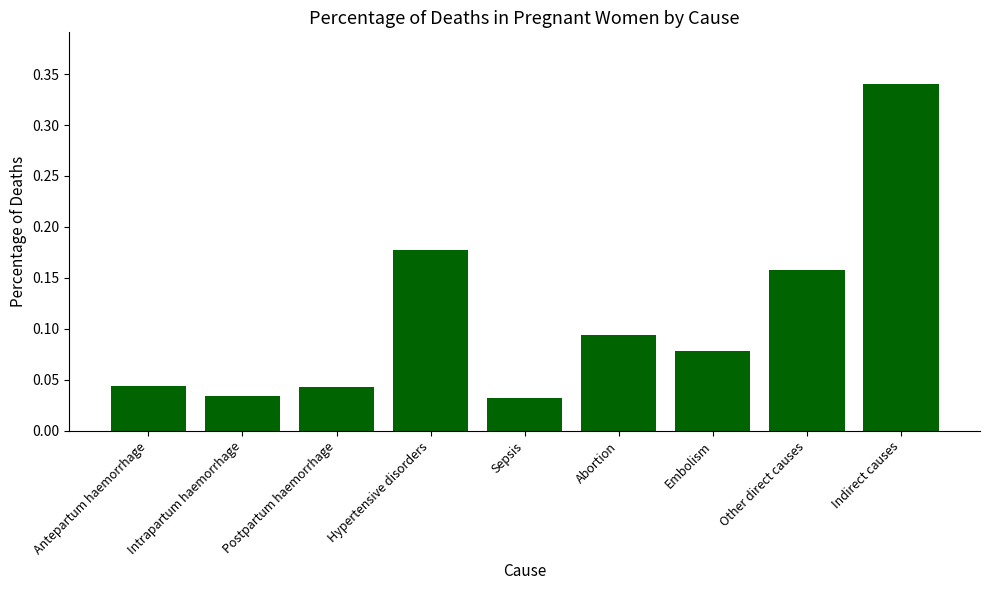

Which has a higher value, Antepartum haemorrhage or Hypertensive disorders?

Hypertensive disorders